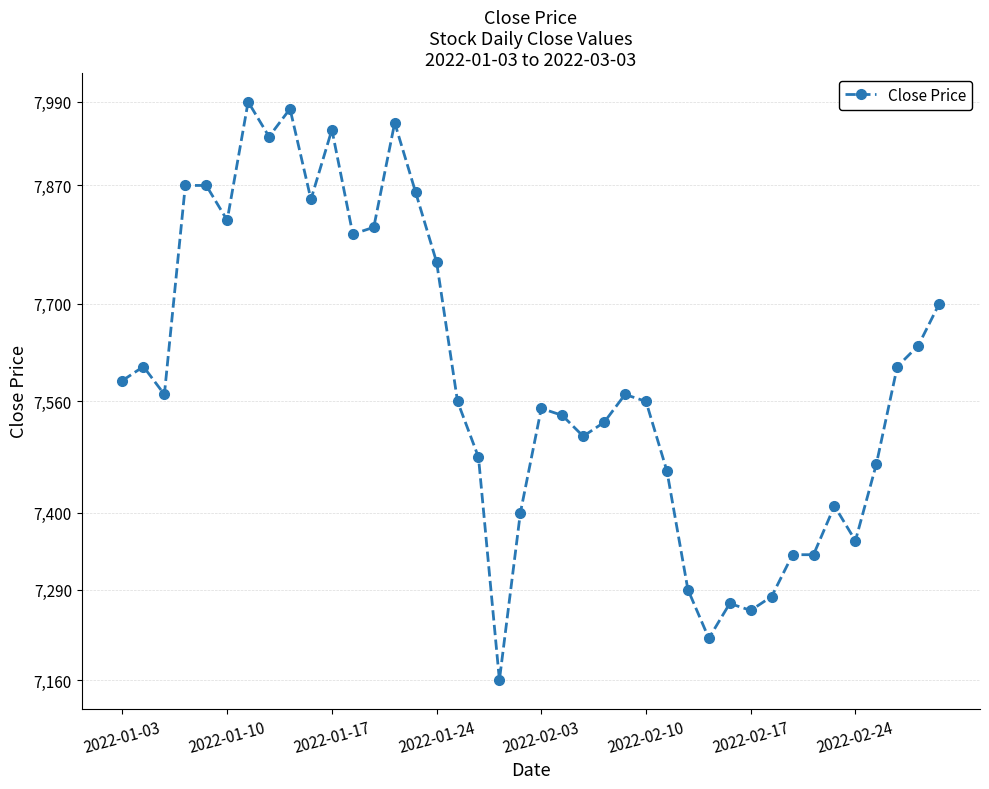

What is the average value?

7594